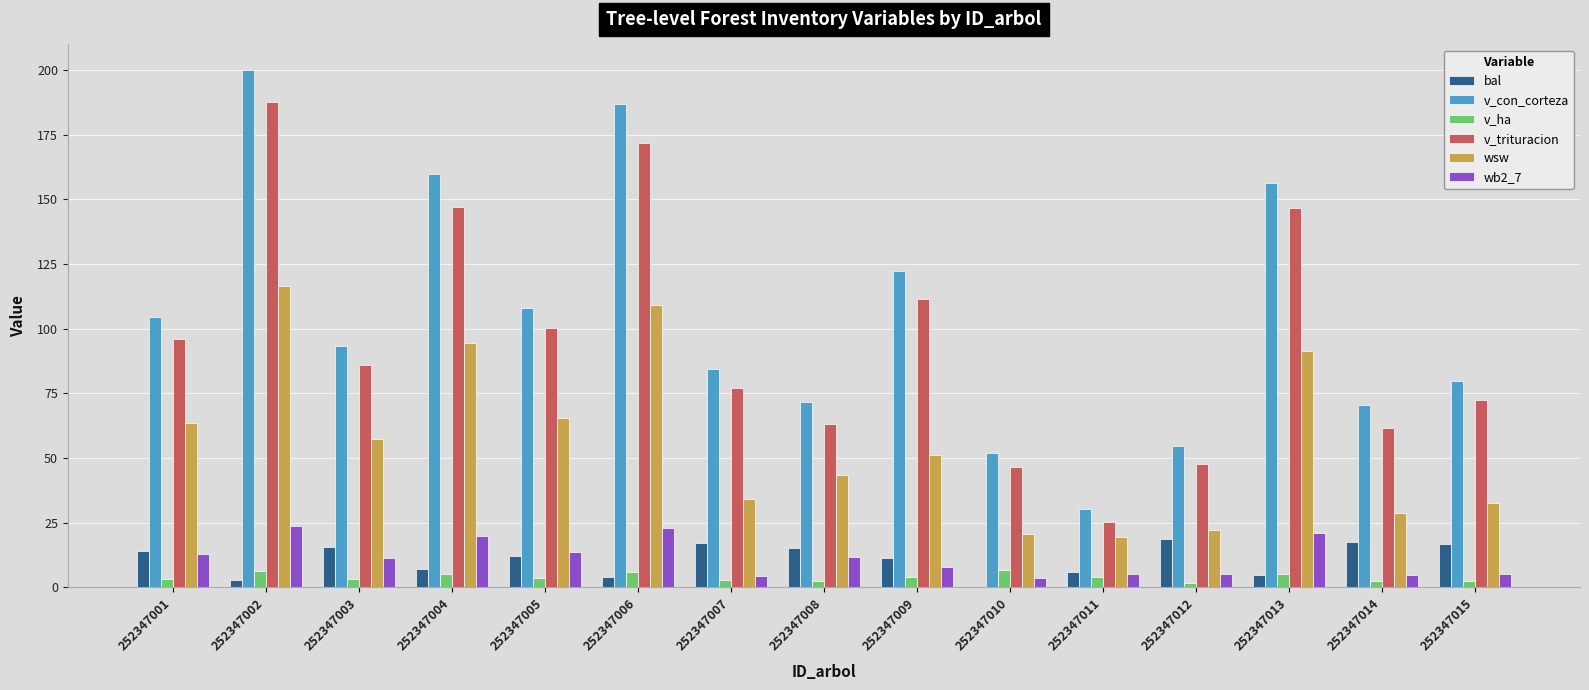

The v_ha series shows 2.3 at 252347008. True or false?

True